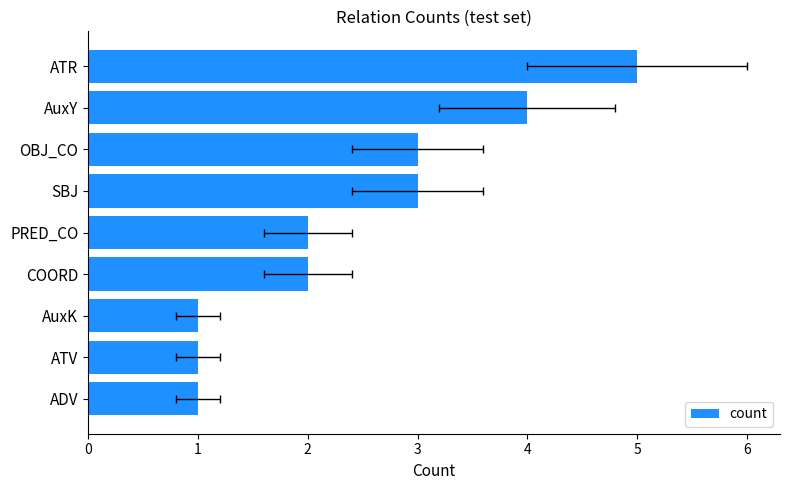

How many data points are above 2?

4